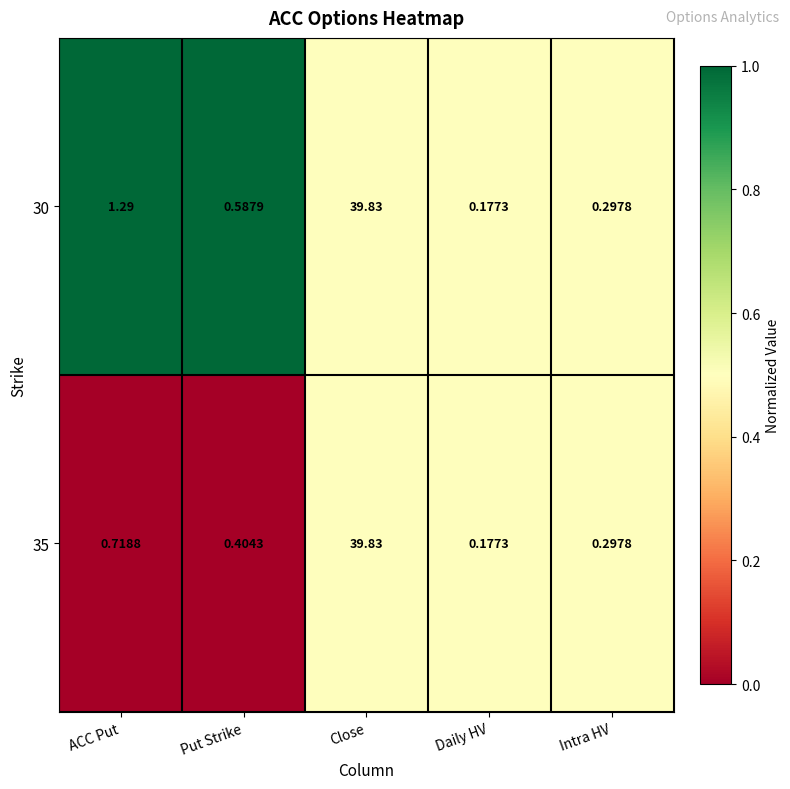

At which label is 30 closest to 20?

ACC Put